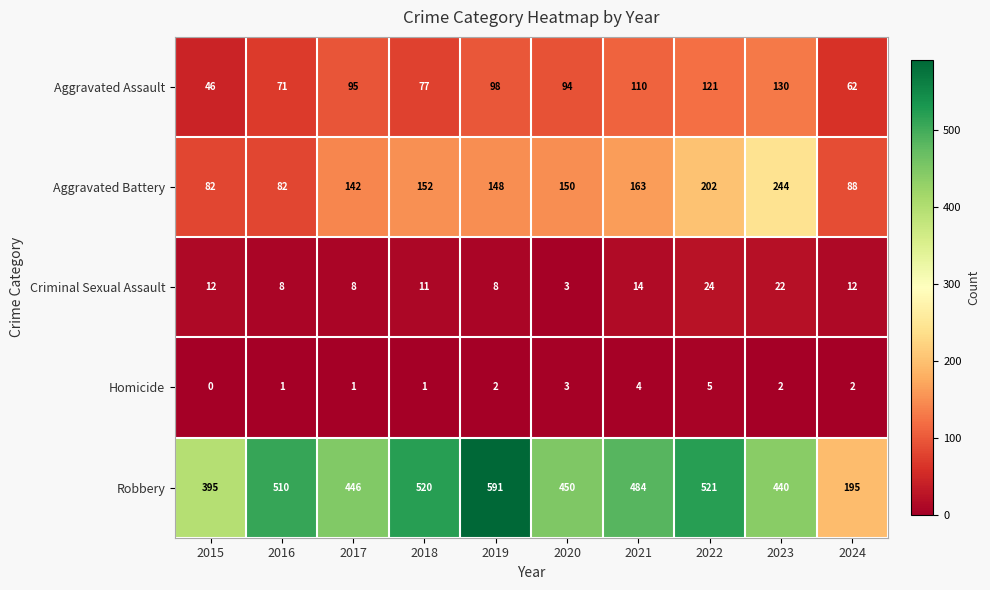

How many distinct data groups are displayed?

5